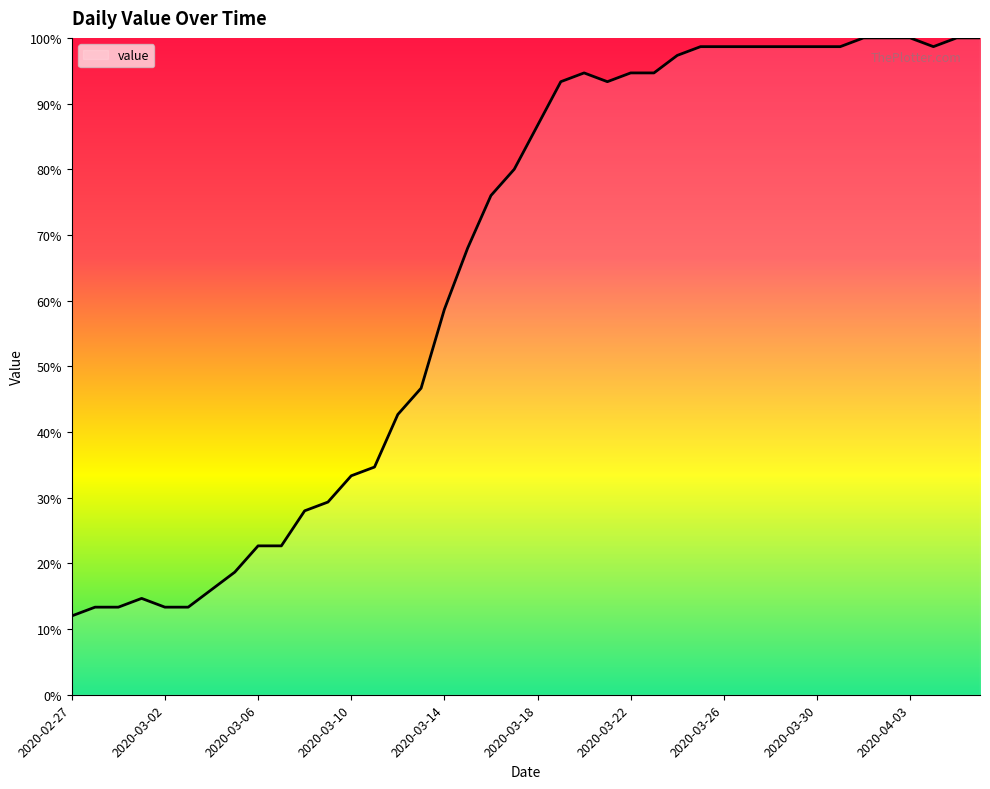

What is the greatest value displayed?

100.0